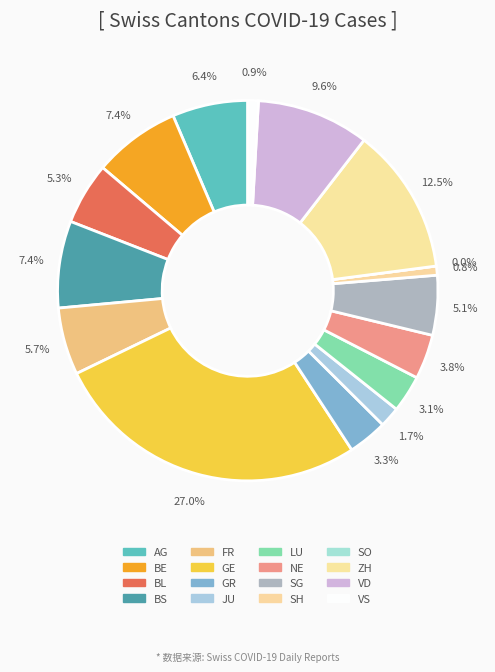

Rank the categories by value from highest to lowest.

GE, ZH, VD, BE, BS, AG, FR, BL, SG, NE, GR, LU, JU, VS, SH, SO